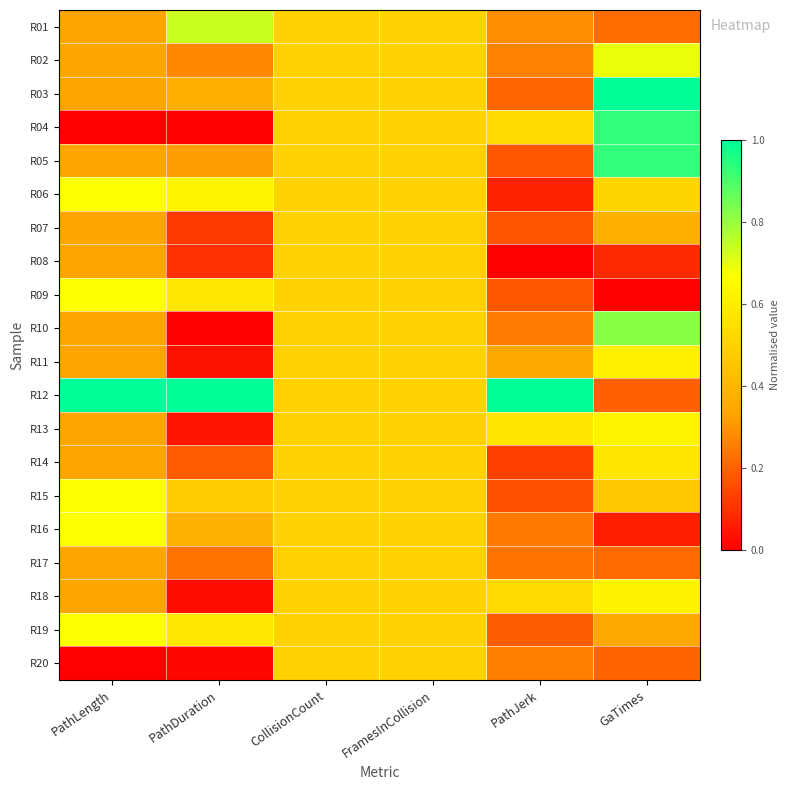

Reading left to right, transcribe all the data shown in this chart.

R01: PathLength=0.3	PathDuration=0.7	CollisionCount=0.5	FramesInCollision=0.5	PathJerk=0.3	GaTimes=0.2
R02: PathLength=0.3	PathDuration=0.3	CollisionCount=0.5	FramesInCollision=0.5	PathJerk=0.3	GaTimes=0.7
R03: PathLength=0.3	PathDuration=0.4	CollisionCount=0.5	FramesInCollision=0.5	PathJerk=0.2	GaTimes=1.0
R04: PathLength=0.0	PathDuration=0.0	CollisionCount=0.5	FramesInCollision=0.5	PathJerk=0.5	GaTimes=0.9
R05: PathLength=0.3	PathDuration=0.3	CollisionCount=0.5	FramesInCollision=0.5	PathJerk=0.2	GaTimes=0.9
R06: PathLength=0.7	PathDuration=0.6	CollisionCount=0.5	FramesInCollision=0.5	PathJerk=0.1	GaTimes=0.5
R07: PathLength=0.3	PathDuration=0.1	CollisionCount=0.5	FramesInCollision=0.5	PathJerk=0.2	GaTimes=0.4
R08: PathLength=0.3	PathDuration=0.1	CollisionCount=0.5	FramesInCollision=0.5	PathJerk=0.0	GaTimes=0.1
R09: PathLength=0.7	PathDuration=0.6	CollisionCount=0.5	FramesInCollision=0.5	PathJerk=0.2	GaTimes=0.0
R10: PathLength=0.3	PathDuration=0.0	CollisionCount=0.5	FramesInCollision=0.5	PathJerk=0.3	GaTimes=0.8
R11: PathLength=0.3	PathDuration=0.0	CollisionCount=0.5	FramesInCollision=0.5	PathJerk=0.3	GaTimes=0.6
R12: PathLength=1.0	PathDuration=1.0	CollisionCount=0.5	FramesInCollision=0.5	PathJerk=1.0	GaTimes=0.2
R13: PathLength=0.3	PathDuration=0.0	CollisionCount=0.5	FramesInCollision=0.5	PathJerk=0.6	GaTimes=0.6
R14: PathLength=0.3	PathDuration=0.2	CollisionCount=0.5	FramesInCollision=0.5	PathJerk=0.1	GaTimes=0.6
R15: PathLength=0.7	PathDuration=0.5	CollisionCount=0.5	FramesInCollision=0.5	PathJerk=0.2	GaTimes=0.5
R16: PathLength=0.7	PathDuration=0.4	CollisionCount=0.5	FramesInCollision=0.5	PathJerk=0.2	GaTimes=0.1
R17: PathLength=0.3	PathDuration=0.2	CollisionCount=0.5	FramesInCollision=0.5	PathJerk=0.2	GaTimes=0.2
R18: PathLength=0.3	PathDuration=0.0	CollisionCount=0.5	FramesInCollision=0.5	PathJerk=0.5	GaTimes=0.6
R19: PathLength=0.7	PathDuration=0.6	CollisionCount=0.5	FramesInCollision=0.5	PathJerk=0.2	GaTimes=0.3
R20: PathLength=0.0	PathDuration=0.0	CollisionCount=0.5	FramesInCollision=0.5	PathJerk=0.3	GaTimes=0.2